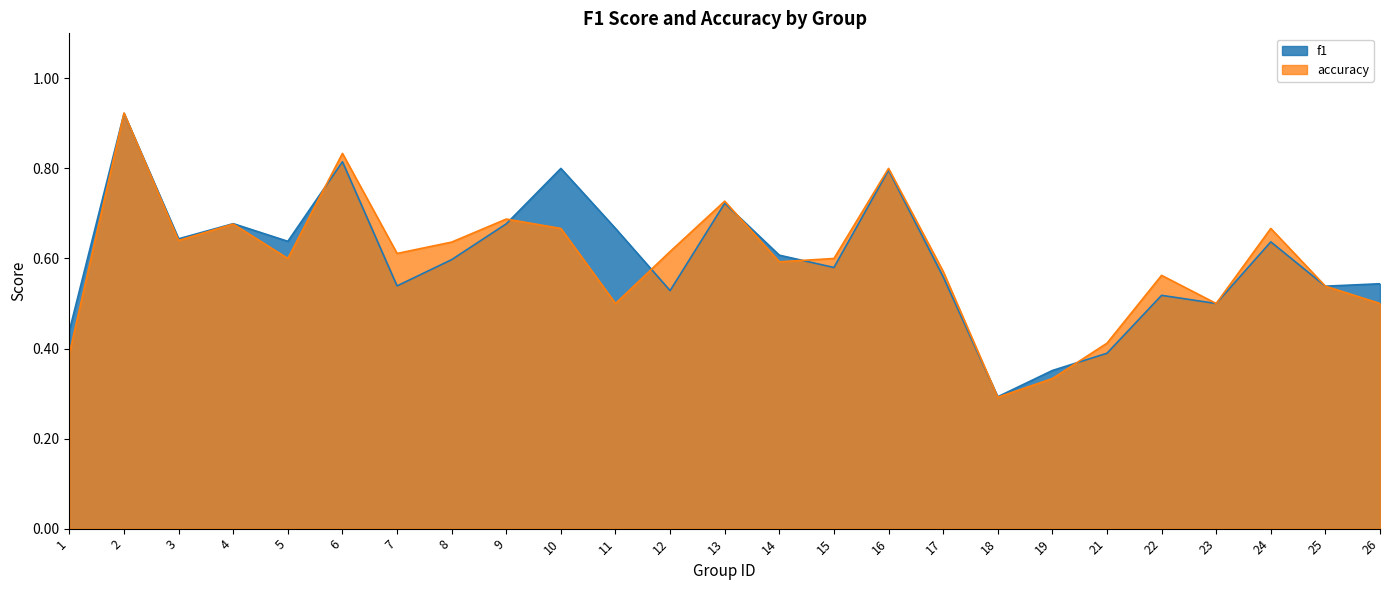

Which category has the lowest value across all series?

18